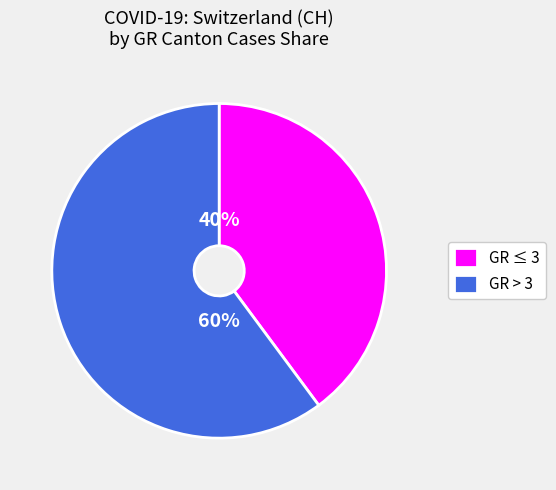

Is there a majority slice in this chart?

Yes